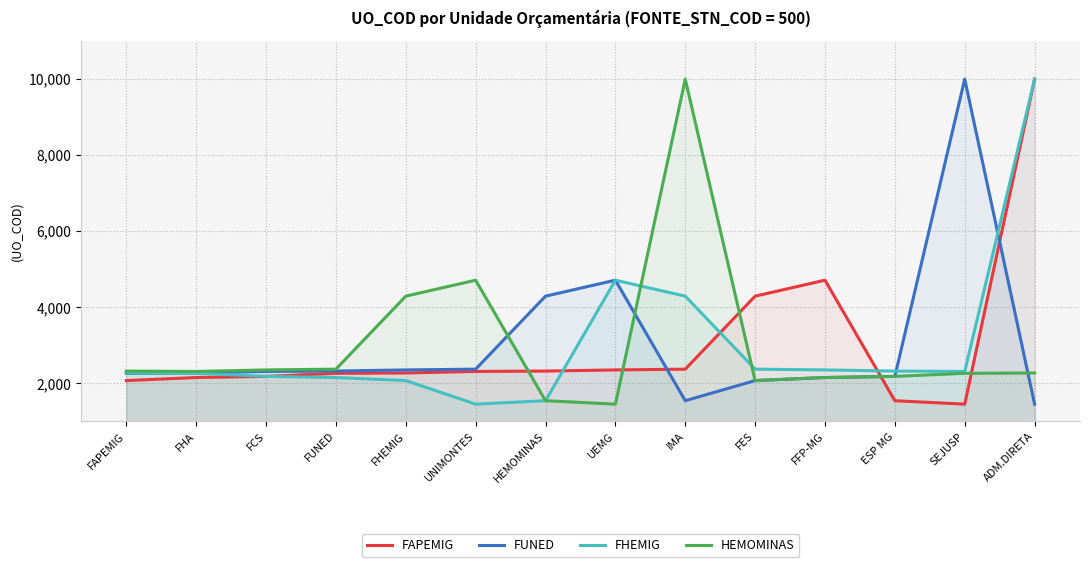

What is the label of the 5th point from the right?

FES